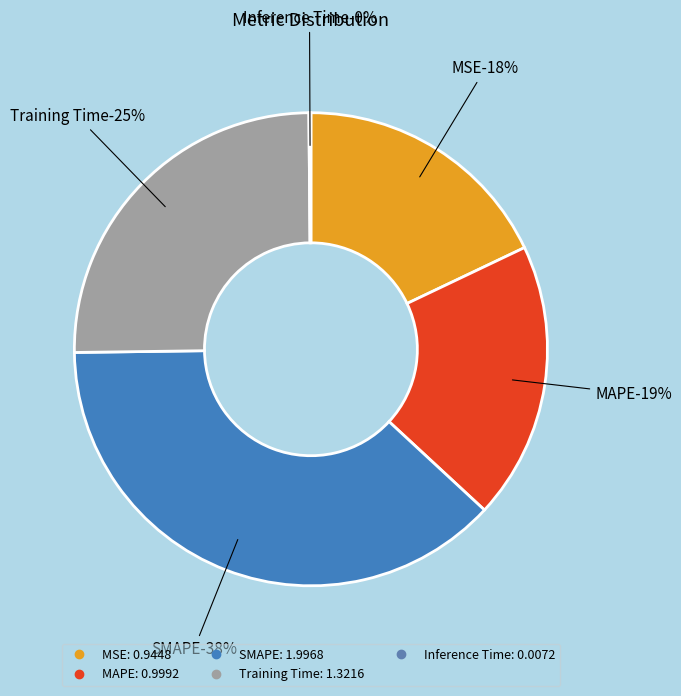

Do MSE and Training Time together represent more than half of the pie?

No